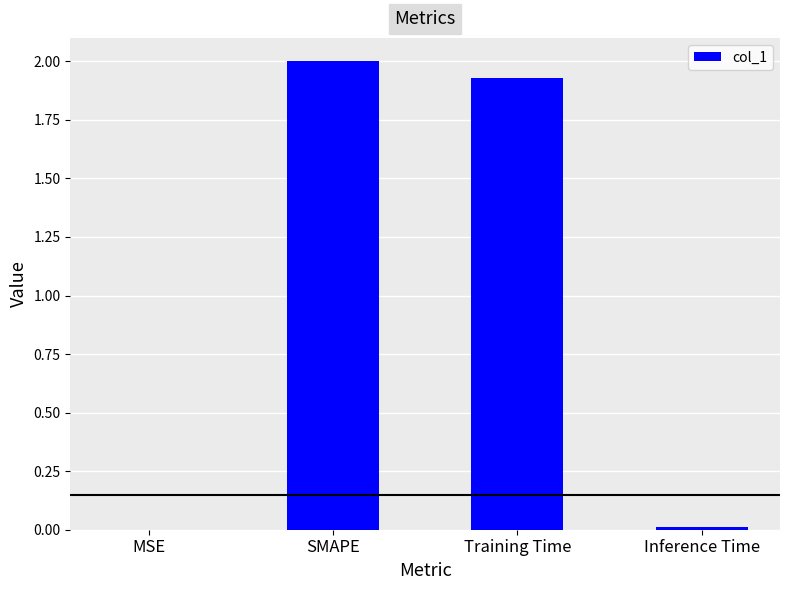

What is the sum of the values at SMAPE and MSE?

2.0